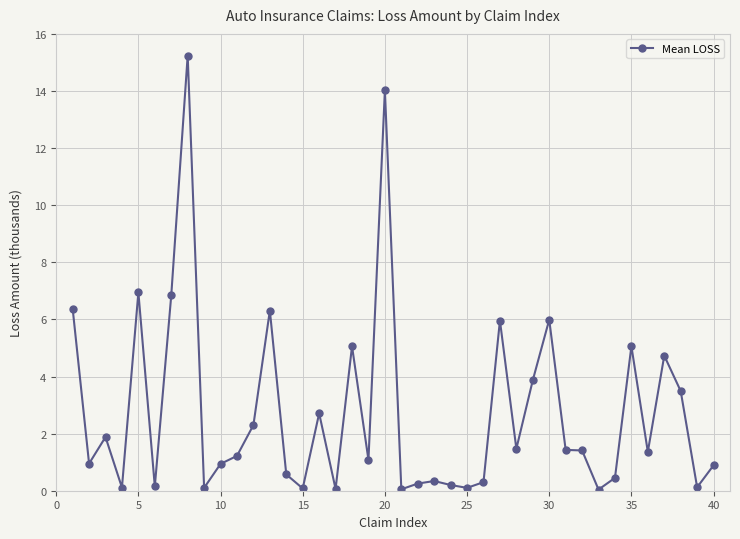

What is the sum of all values?

110.5